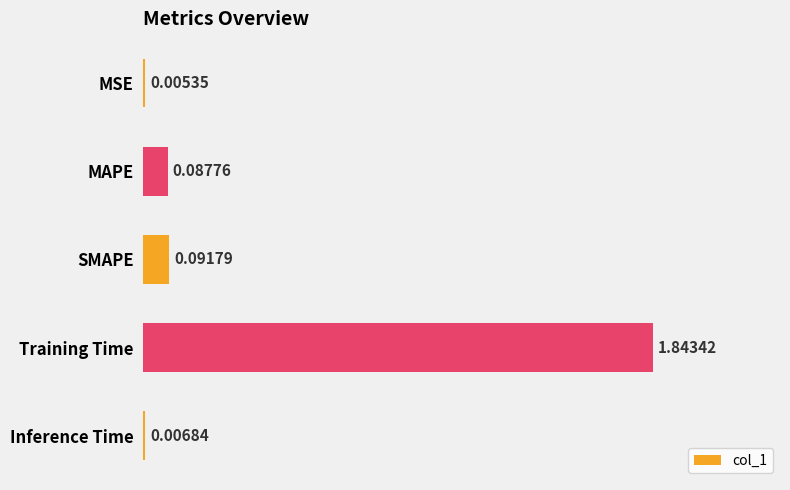

What is the sum of all values?

2.0